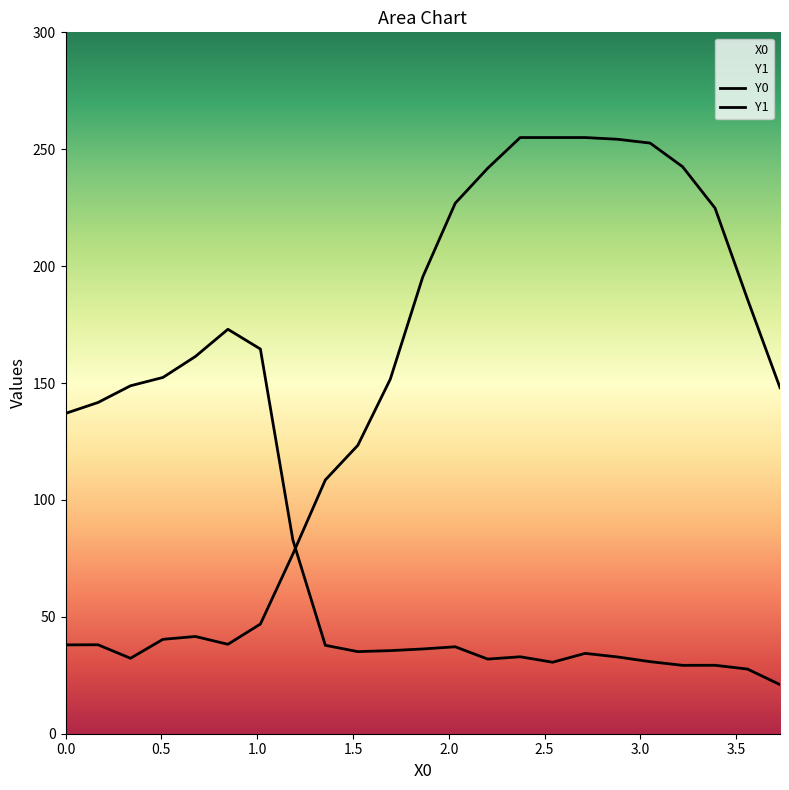

Which series has the largest total across all categories?

Y0